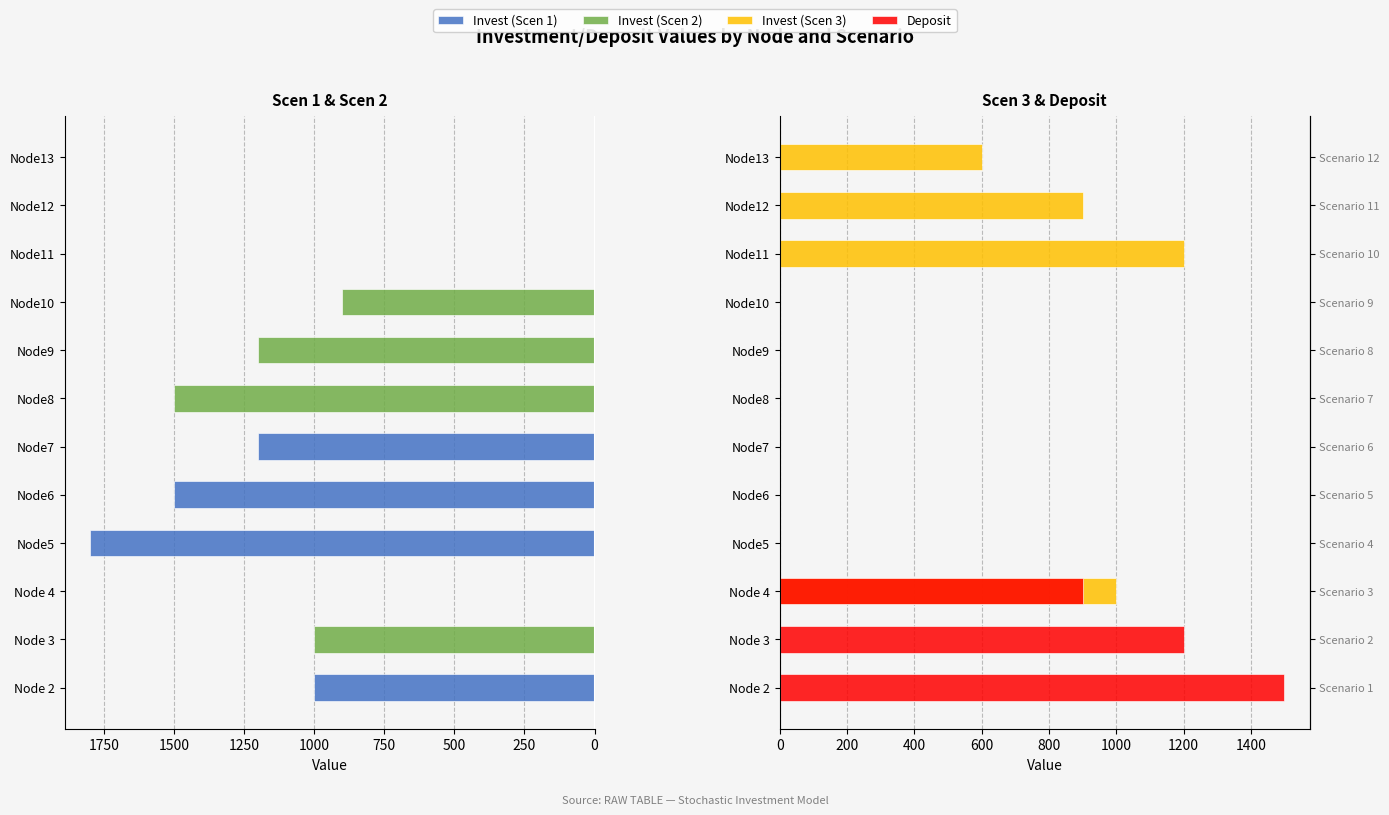

The Invest (Scen 1) series shows 0.0 at Node10. True or false?

True